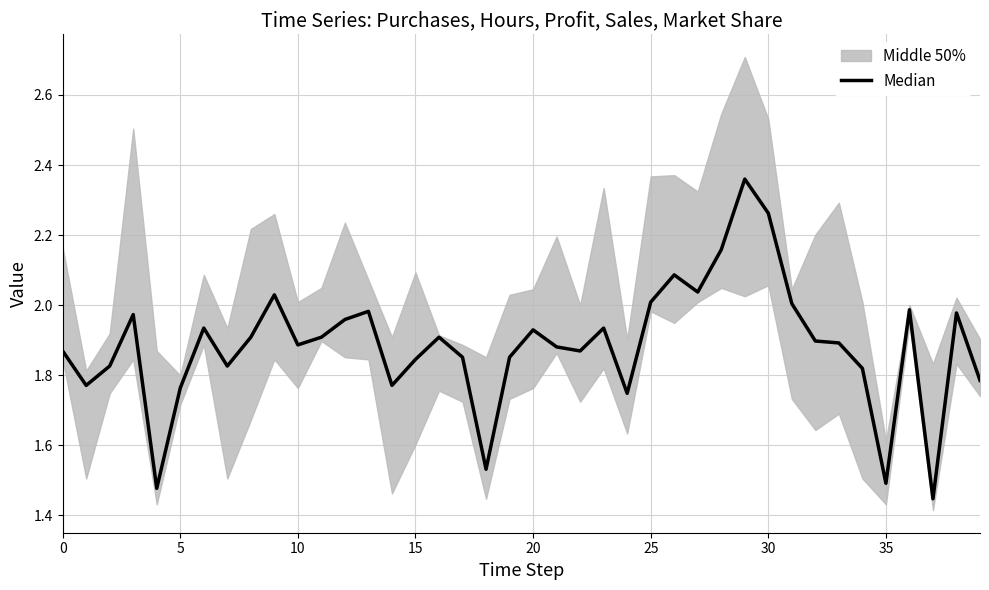

What is the greatest value displayed?

2.4